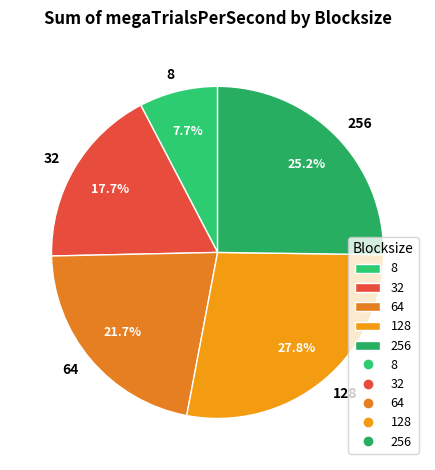

True or false: 64 accounts for 22% of the total.

True